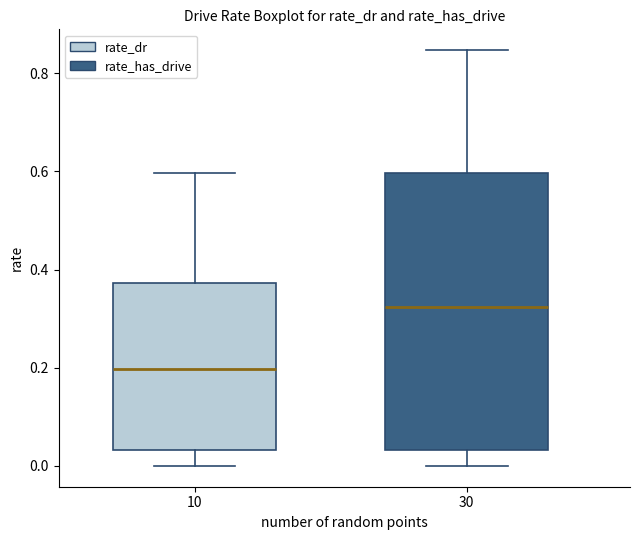

Reading left to right, transcribe this box plot: for each box, give where its median line is, the range the box spans, and where its two whiskers end, as read against the y-axis. The values are not printed on the chart, so give them approximately, as read against the axis.

10: median 0.20, box 0.04 to 0.38, whiskers 0.00 to 0.60
30: median 0.32, box 0.04 to 0.60, whiskers 0.00 to 0.84